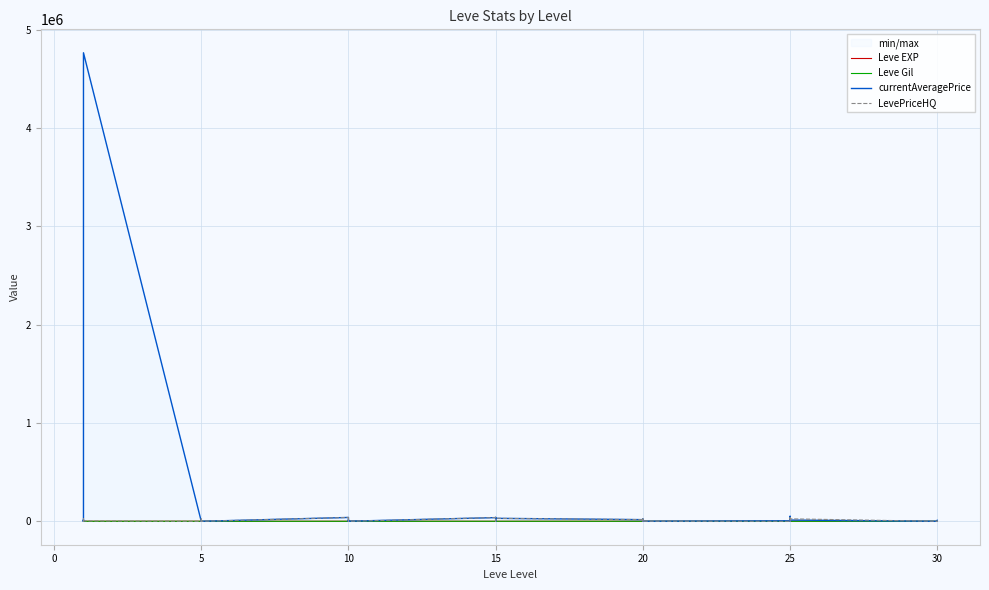

Count the number of data series in this chart.

4